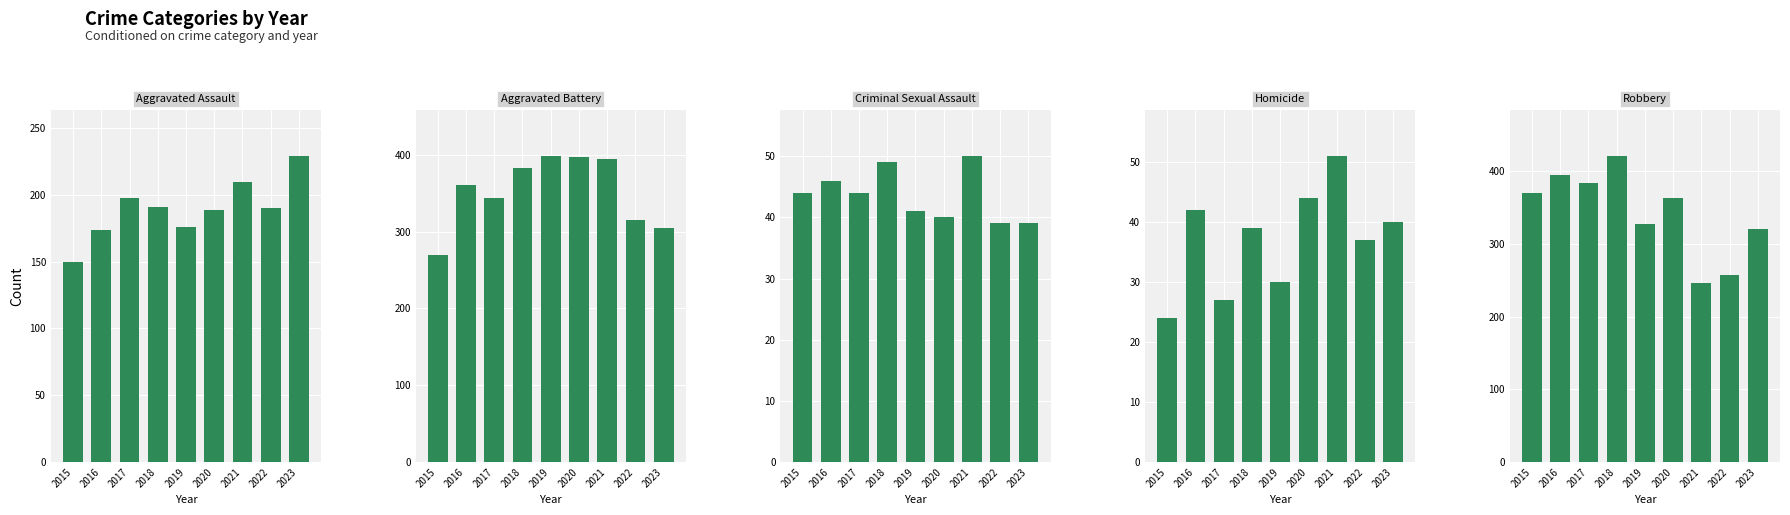

What is the value of the Robbery bar at the 8th from the left?

258